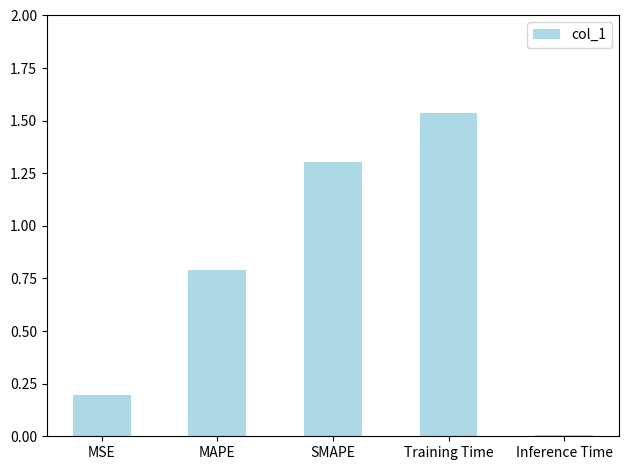

Are the bars horizontal?

No